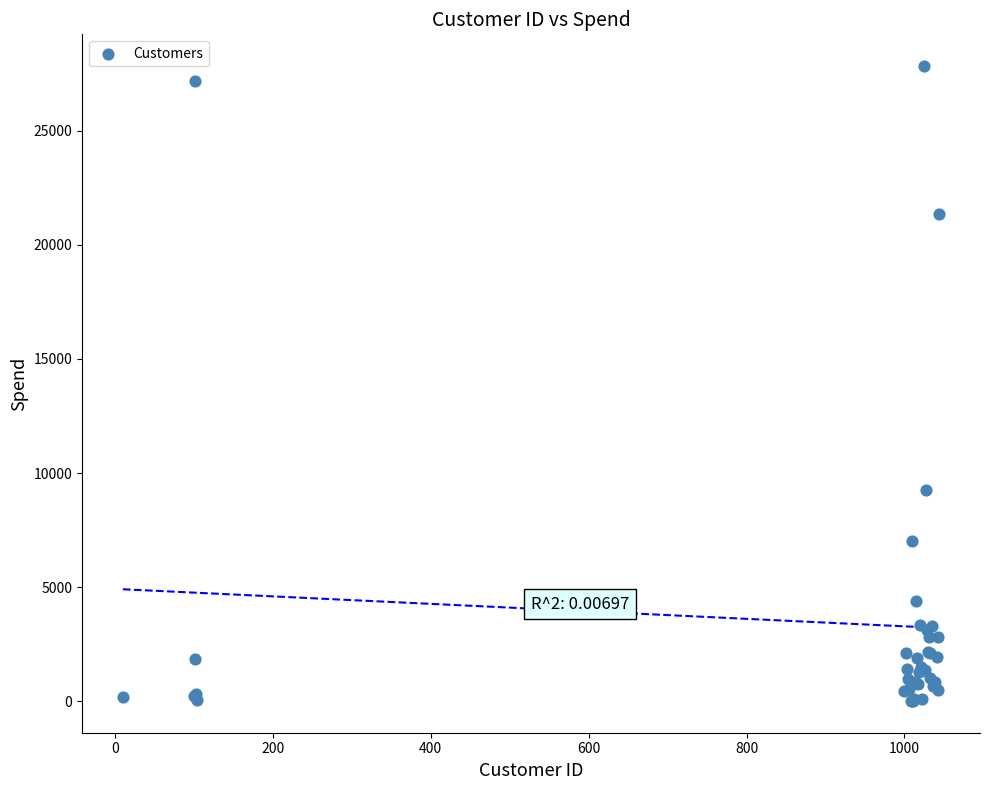

What Y value in the scatter plot is closest to 13921?

9270.9